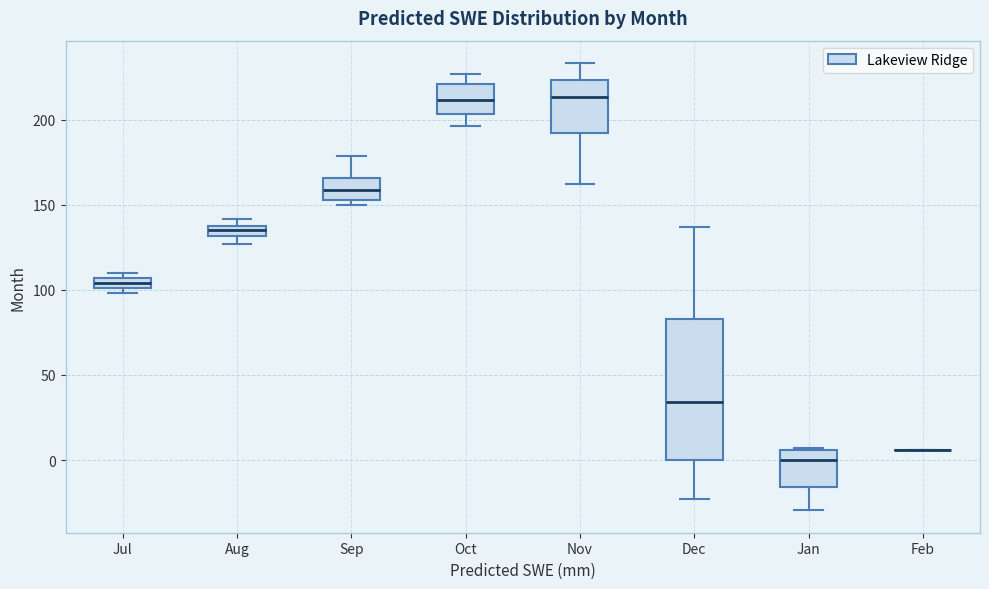

Where does the median line of the box for Jan sit on the y-axis? The values are not printed on the chart, so give them approximately, as read against the axis.

0